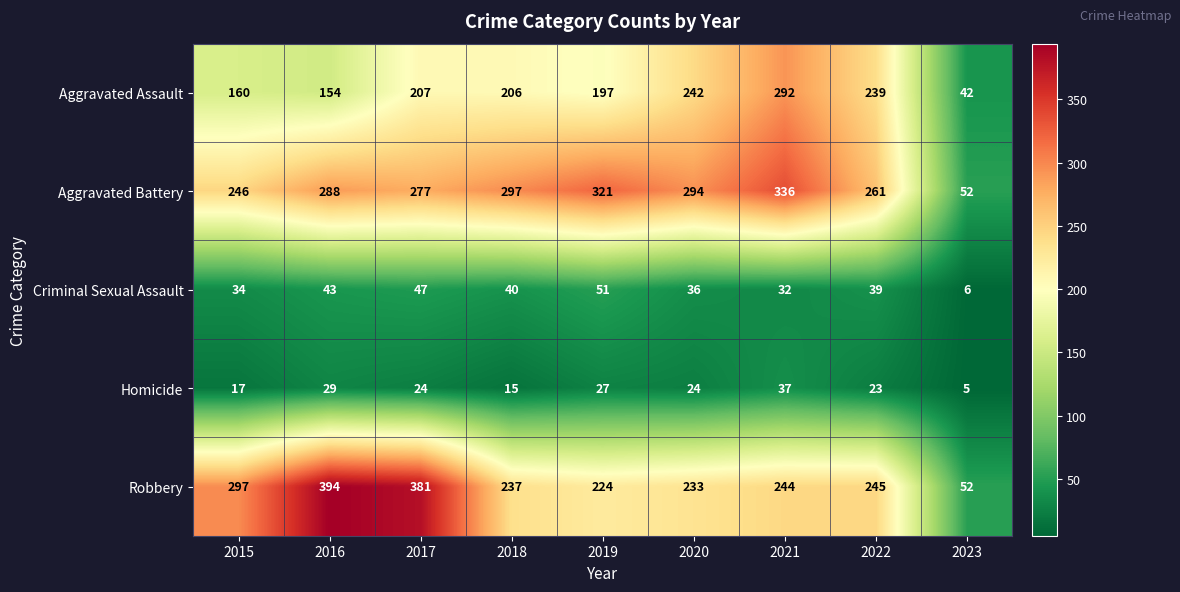

Which label corresponds to the largest value in the chart?

2016